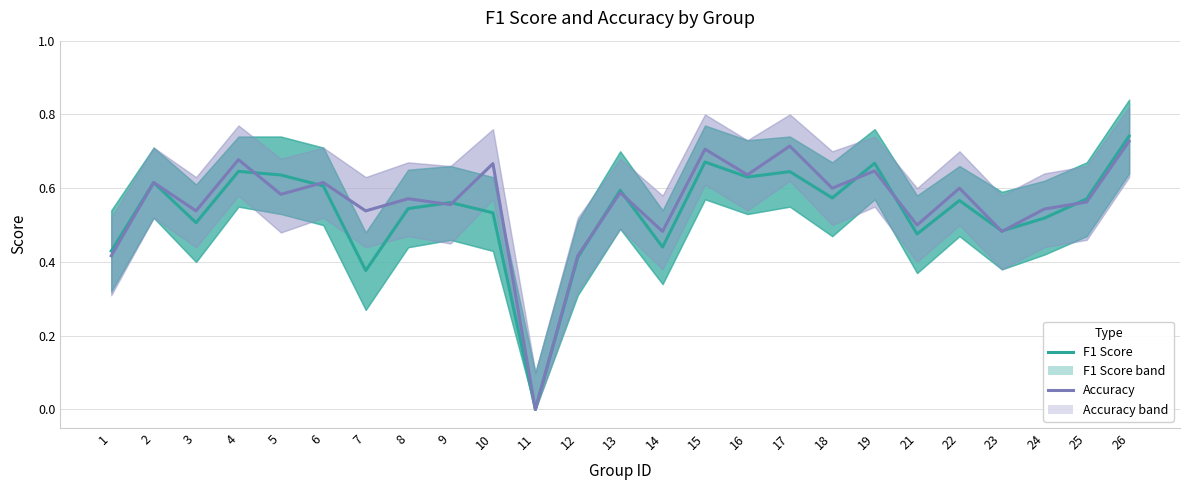

After their last crossing, which series has the higher values: Accuracy or F1 Score?

F1 Score